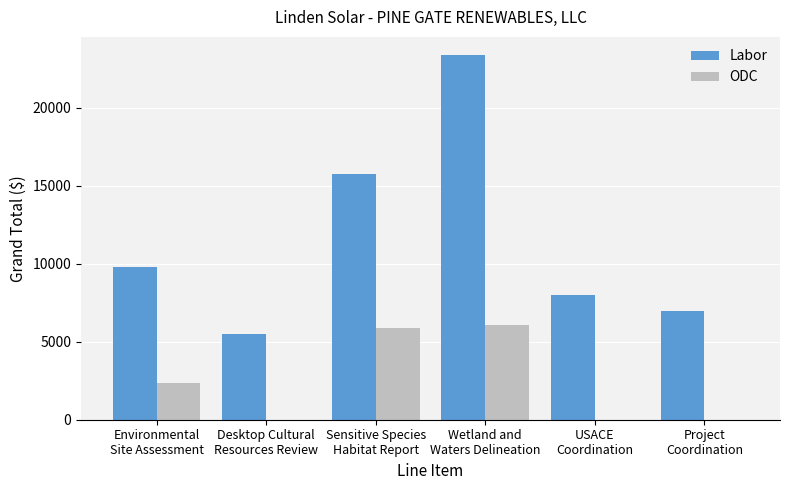

Reading left to right, what are all the values shown in this chart?

Labor: Environmental
Site Assessment=9820	Desktop Cultural
Resources Review=5470	Sensitive Species
Habitat Report=15750	Wetland and
Waters Delineation=23385	USACE
Coordination=8020	Project
Coordination=6960
ODC: Environmental
Site Assessment=2355	Desktop Cultural
Resources Review=0	Sensitive Species
Habitat Report=5885	Wetland and
Waters Delineation=6065	USACE
Coordination=0	Project
Coordination=0